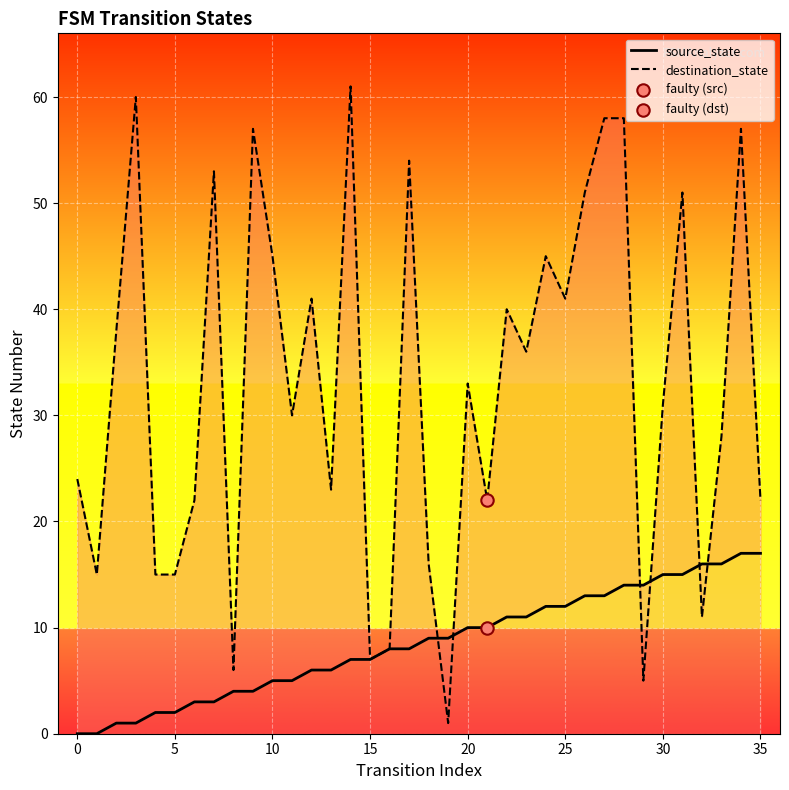

Which series contains the highest Y value?

destination_state